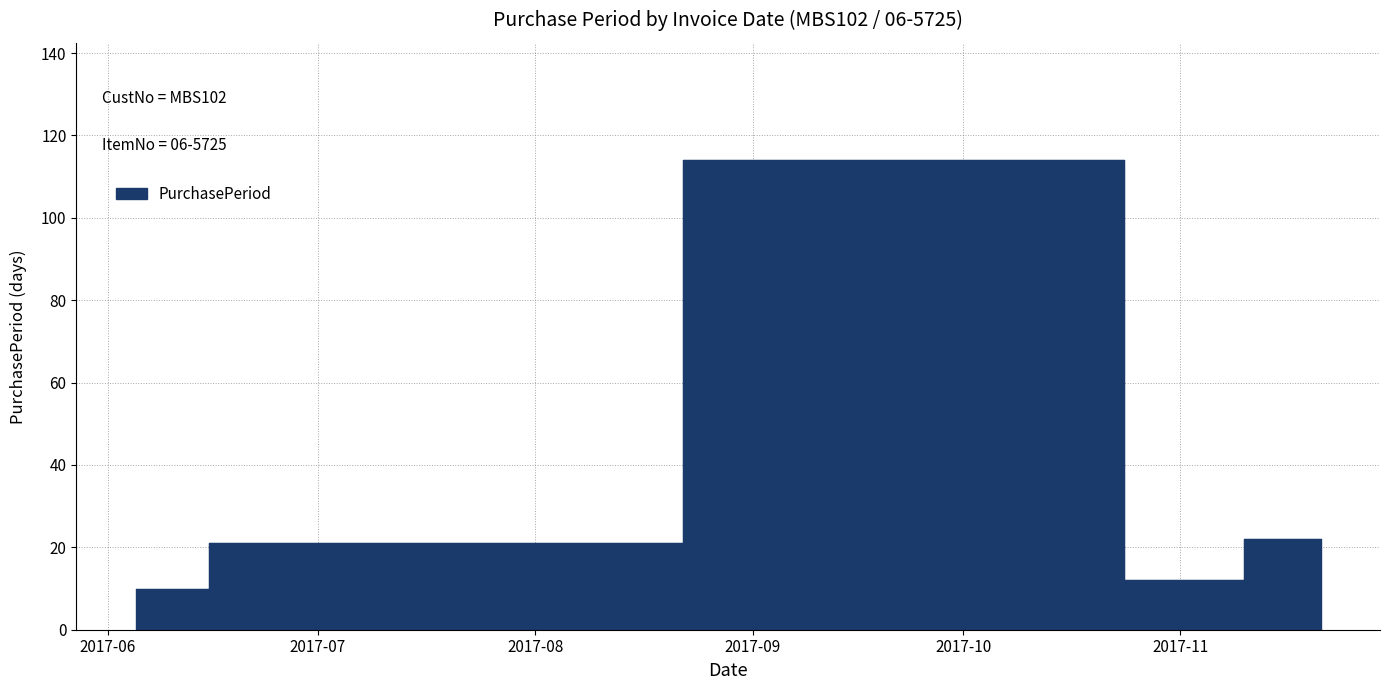

True or false: the data has more than 2 interior local peaks.

False